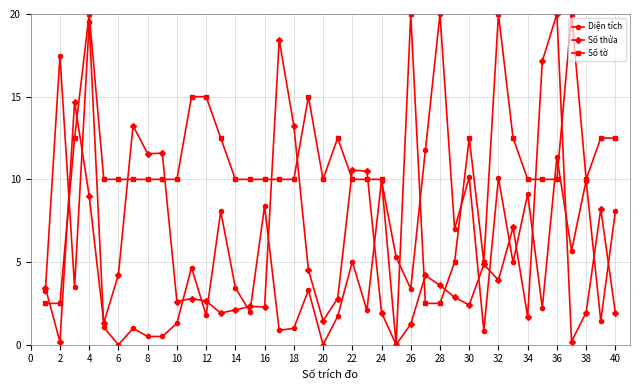

What is the value of the Diện tích point at the 18th from the left?

1.0